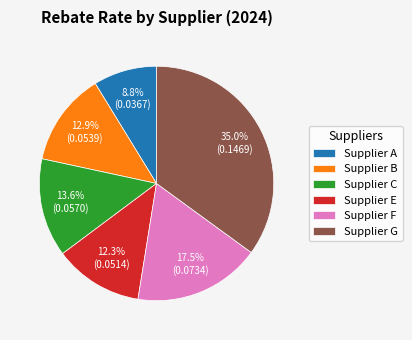

Which has a higher value, Supplier B or Supplier C?

Supplier C